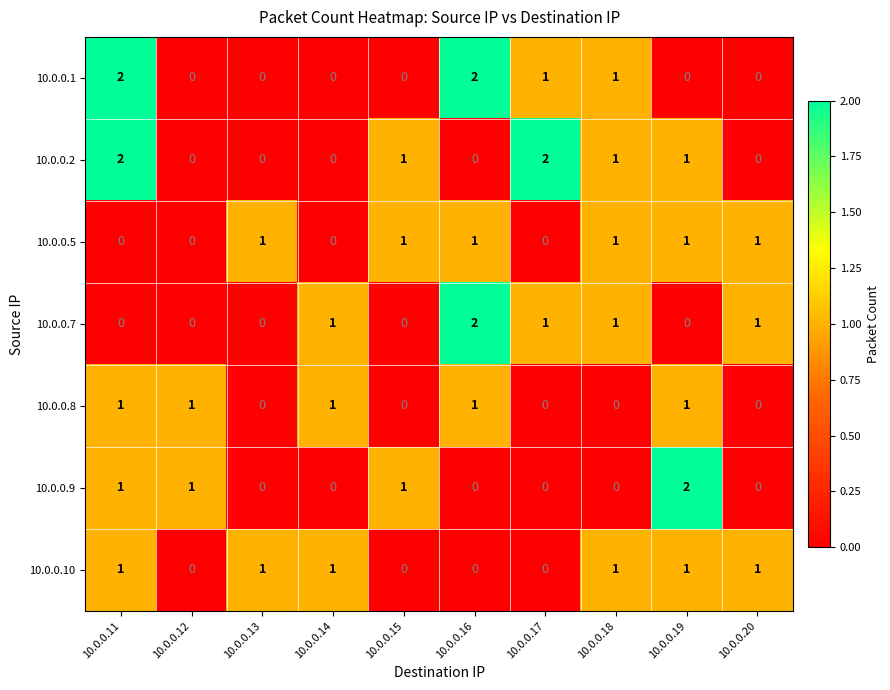

How many data points does each series have?

10